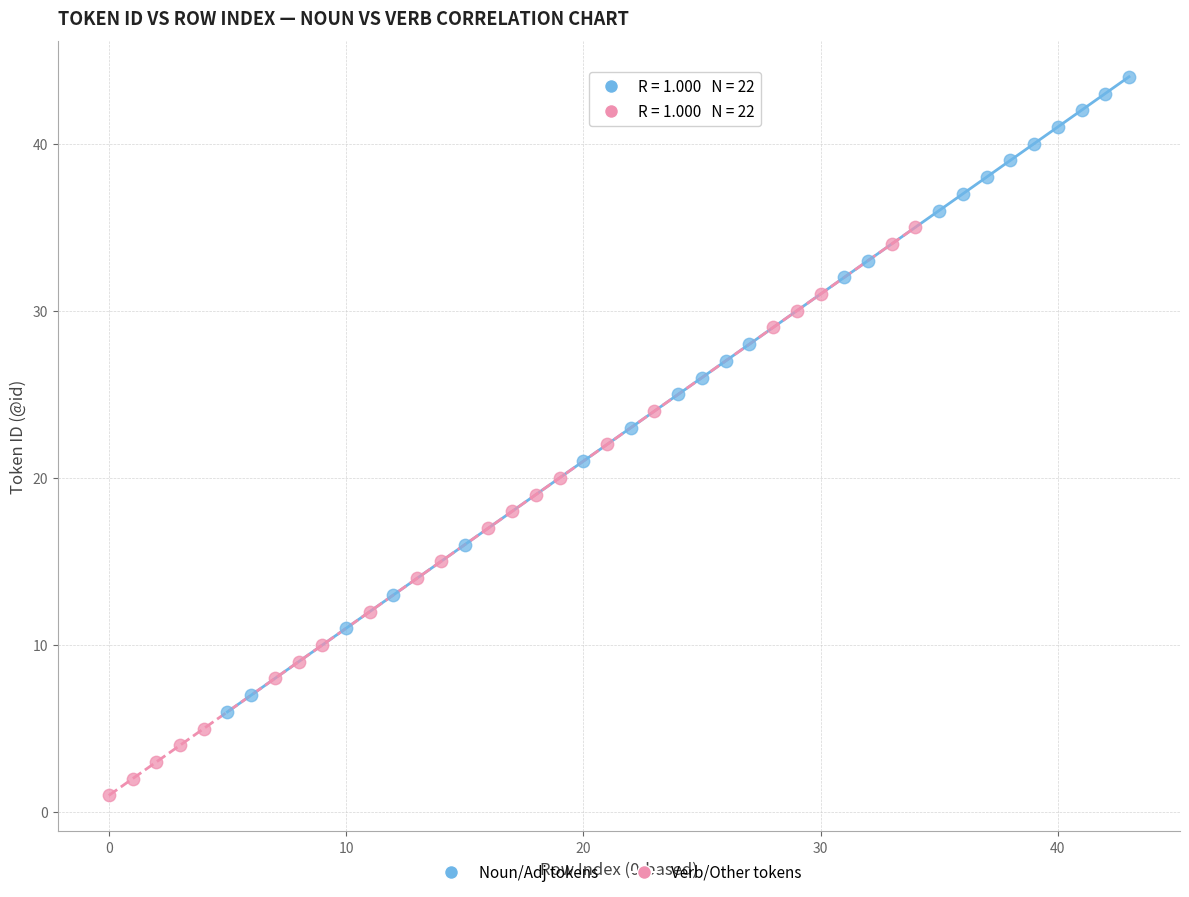

Which series has the widest spread of Y values?

Noun/Adj tokens